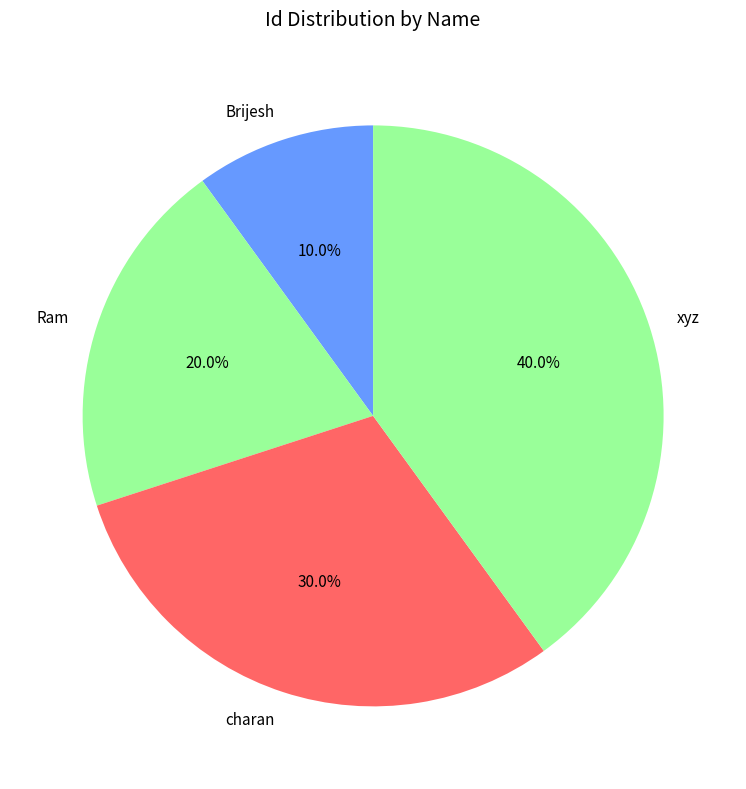

What is the total percentage of charan and xyz?

70.0%